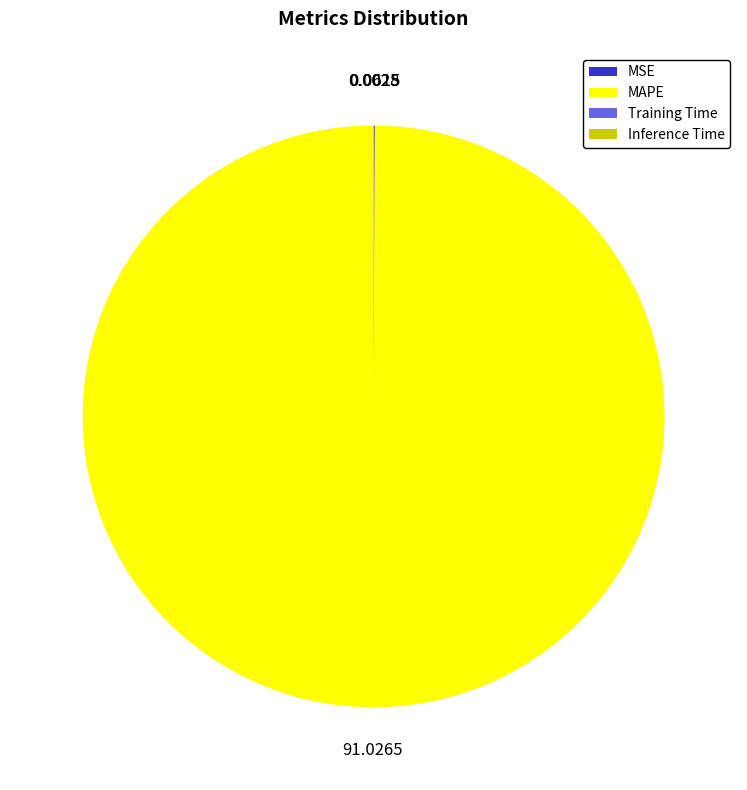

Which category has the biggest portion of the pie?

MAPE